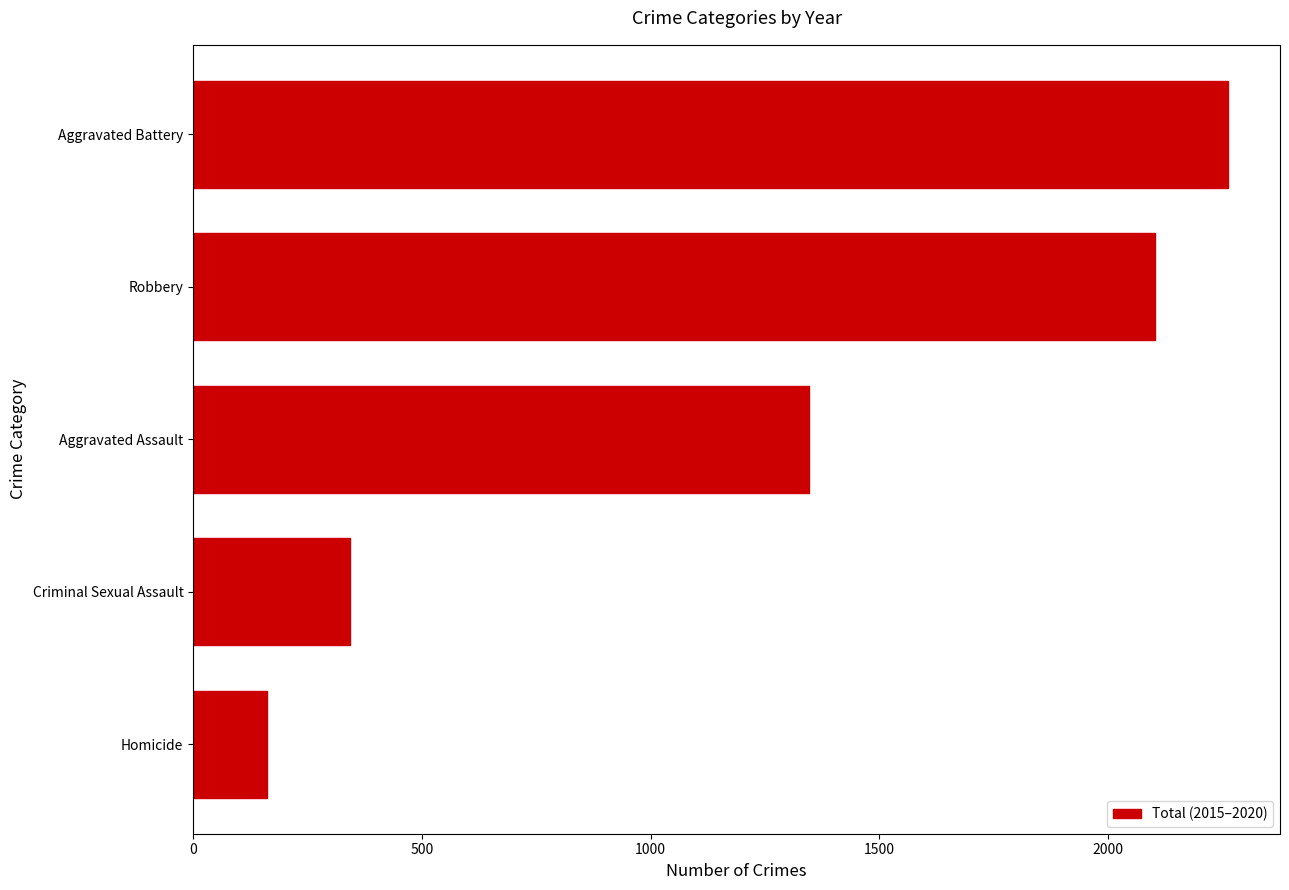

What is the approximate value at Aggravated Battery, to the nearest 100?

2300